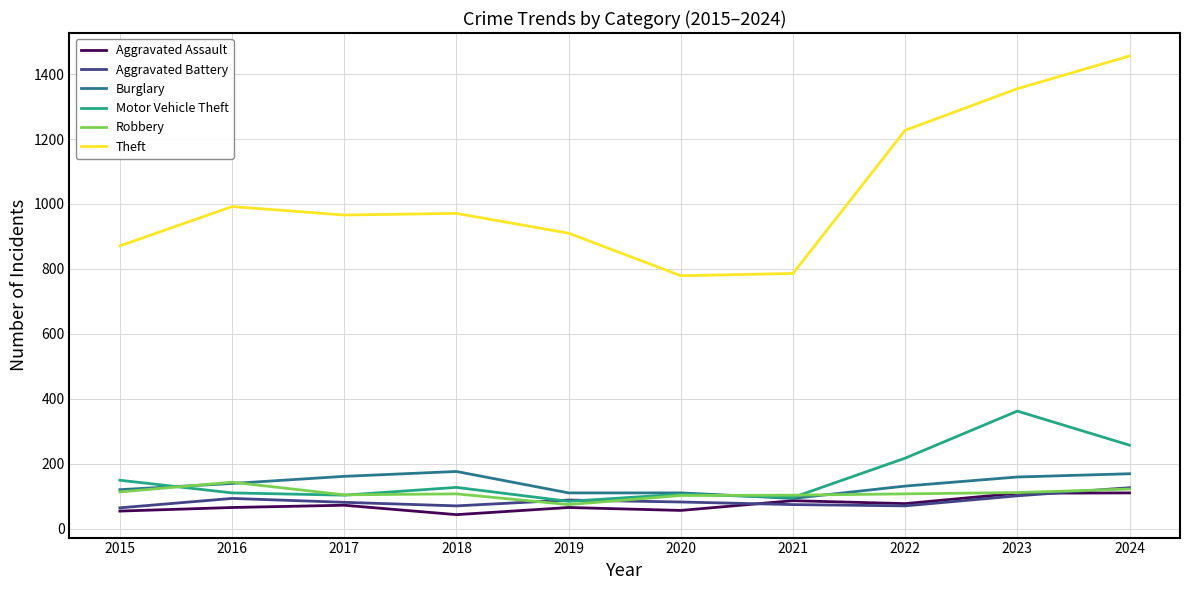

Where is the first local maximum for Burglary?

2018